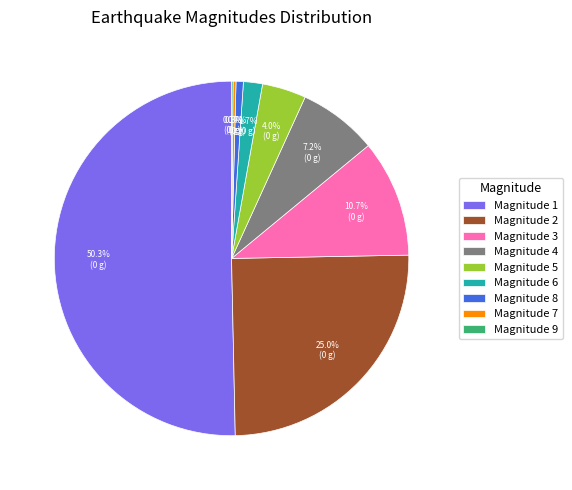

Combined, what portion of the pie is Magnitude 2 and Magnitude 5?

29.0%